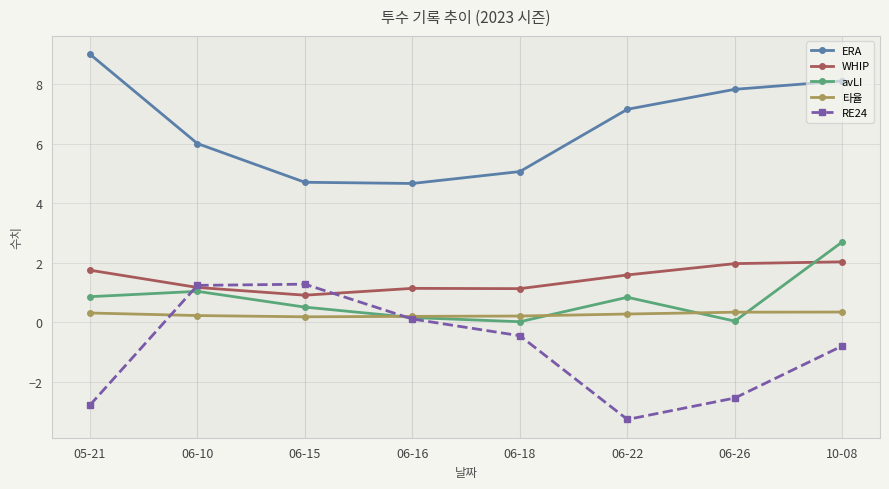

True or false: RE24 and ERA intersect in this chart.

False